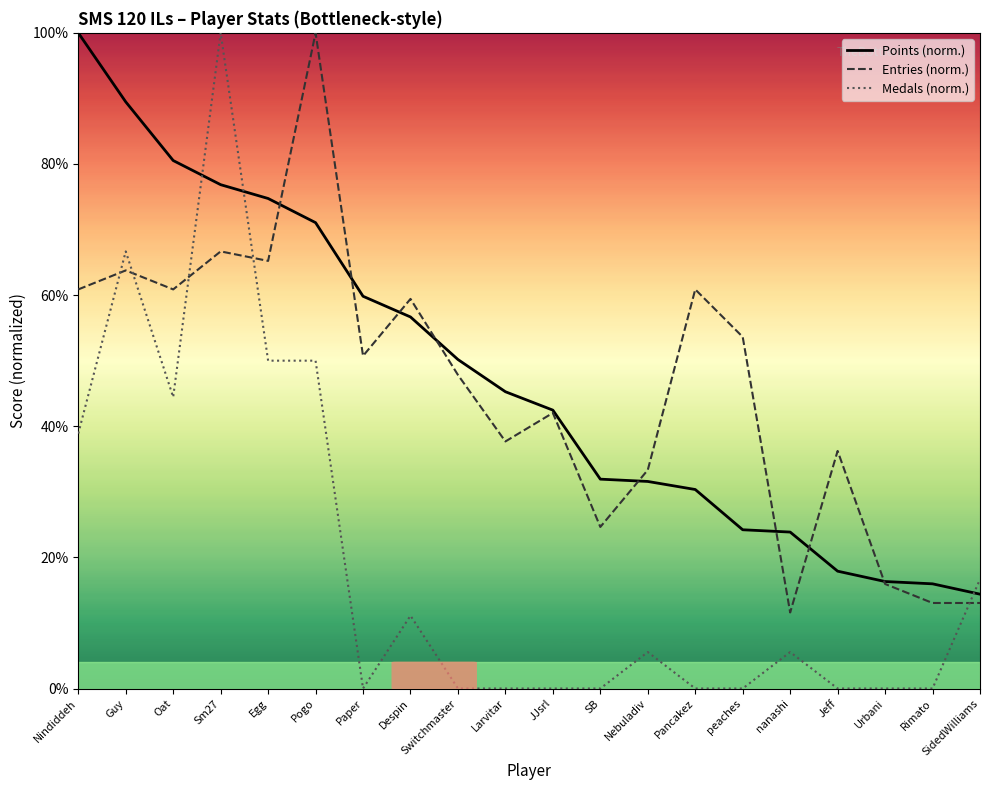

Between Despin and JJsrl, which series saw the biggest shift?

Entries (norm.)